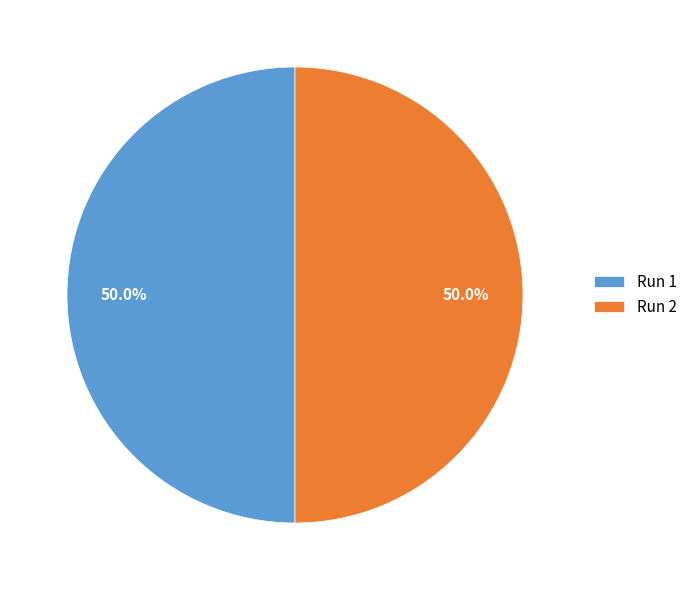

What percentage do Run 2 and Run 1 together represent?

100.0%